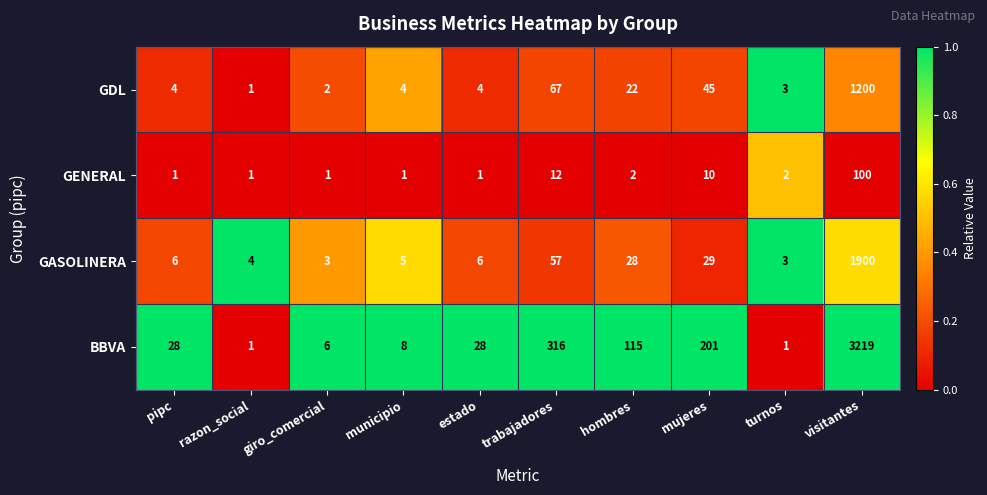

True or false: GDL has a value of 503 at visitantes.

False